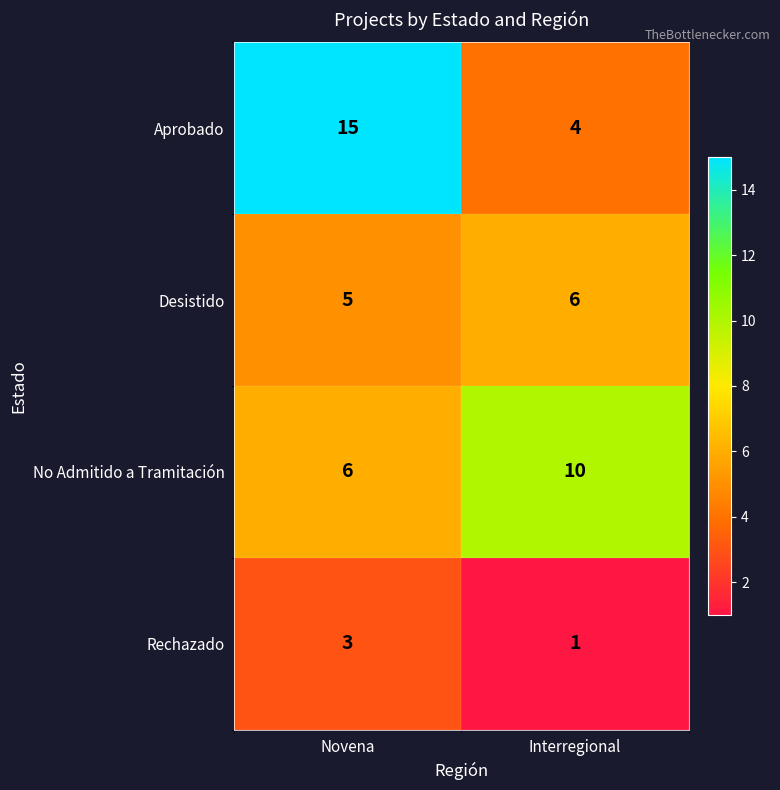

Which category has the lowest value across all series?

Interregional